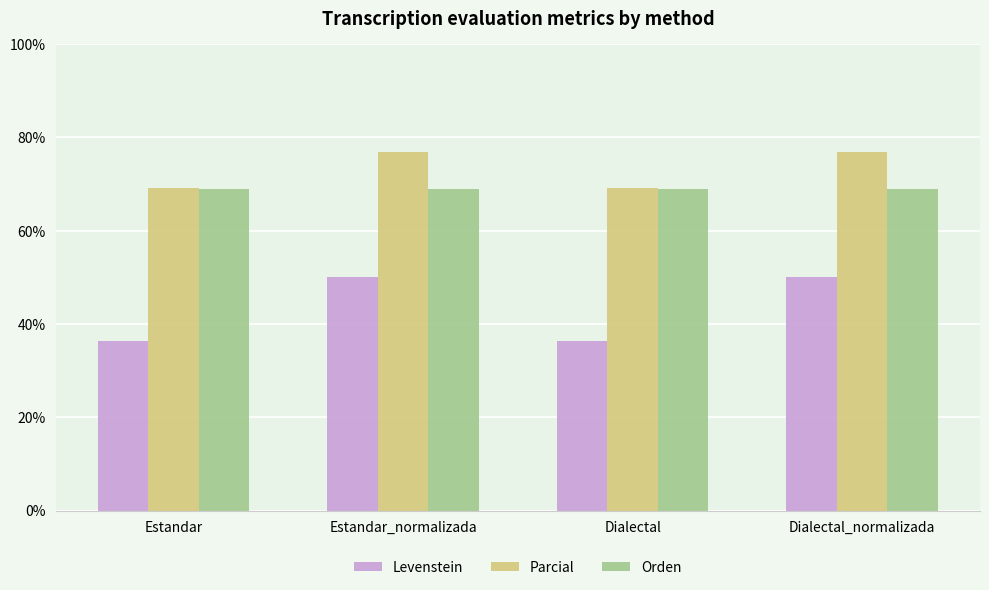

What is the label of the 1st bar from the left?

Estandar